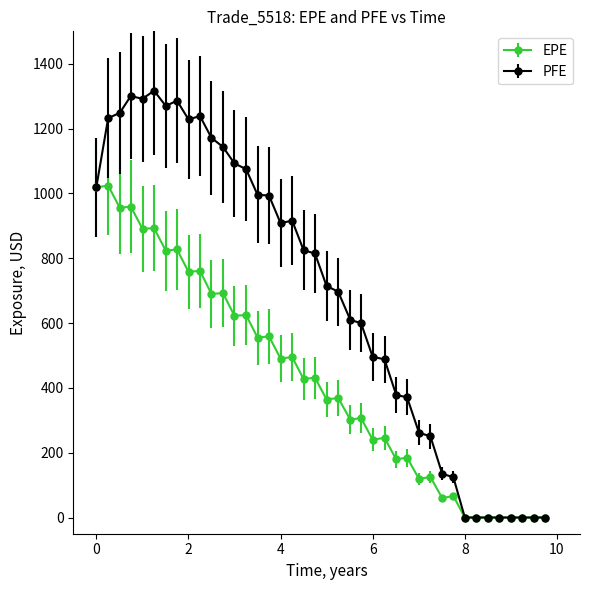

Which series has the largest total across all categories?

PFE